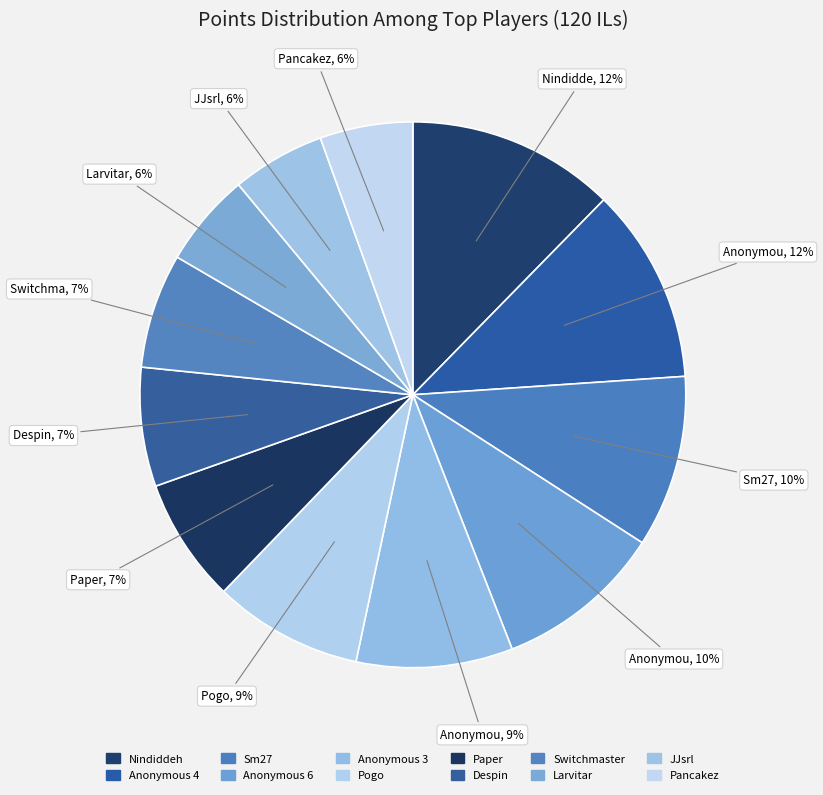

To the nearest percent, what portion does Sm27 represent?

10%